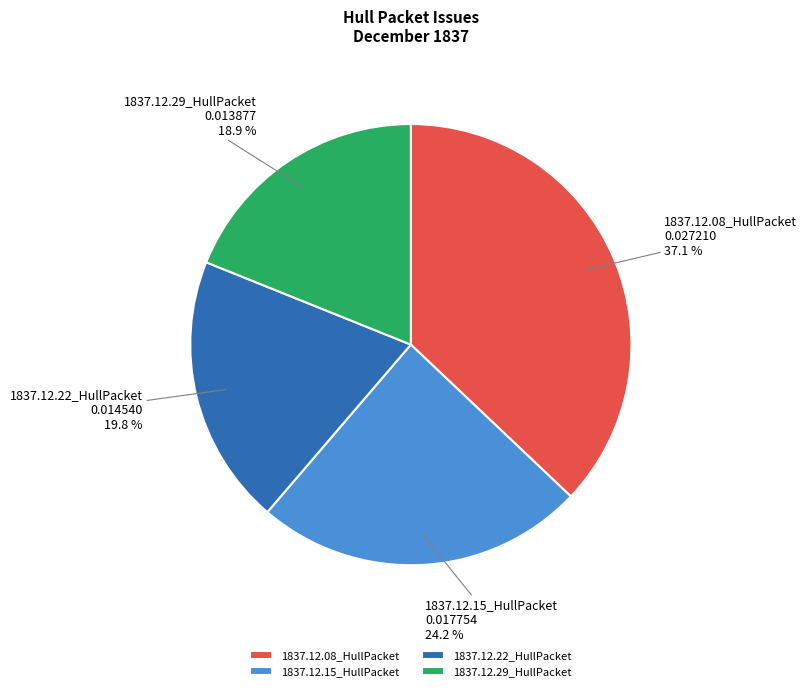

Count the number of slices in the pie.

4